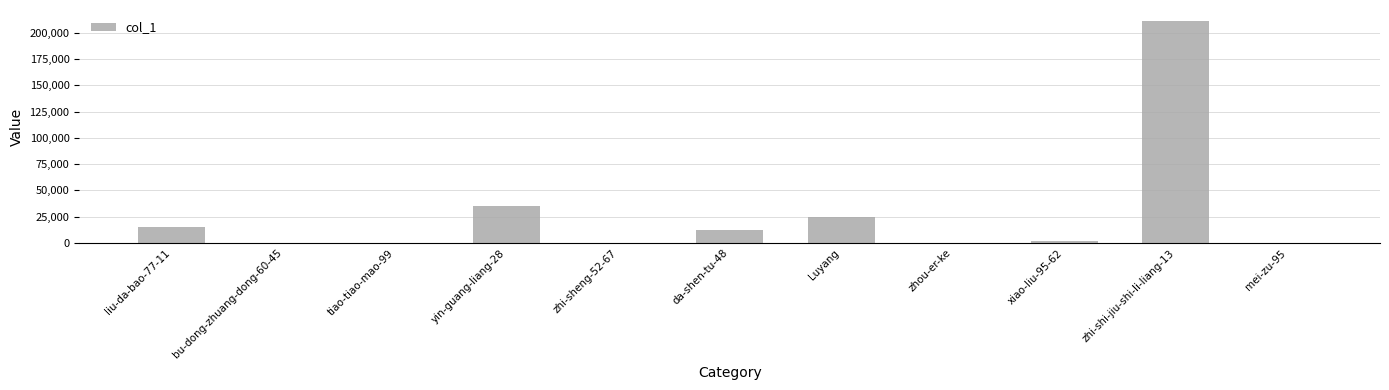

Which label corresponds to the largest value in the chart?

zhi-shi-jiu-shi-li-liang-13